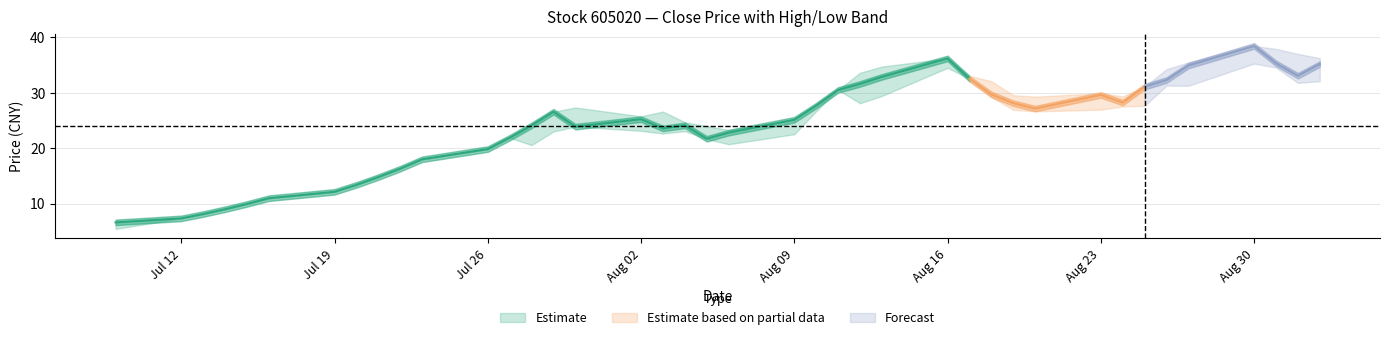

What is the sum of all 最低 values?

911.6